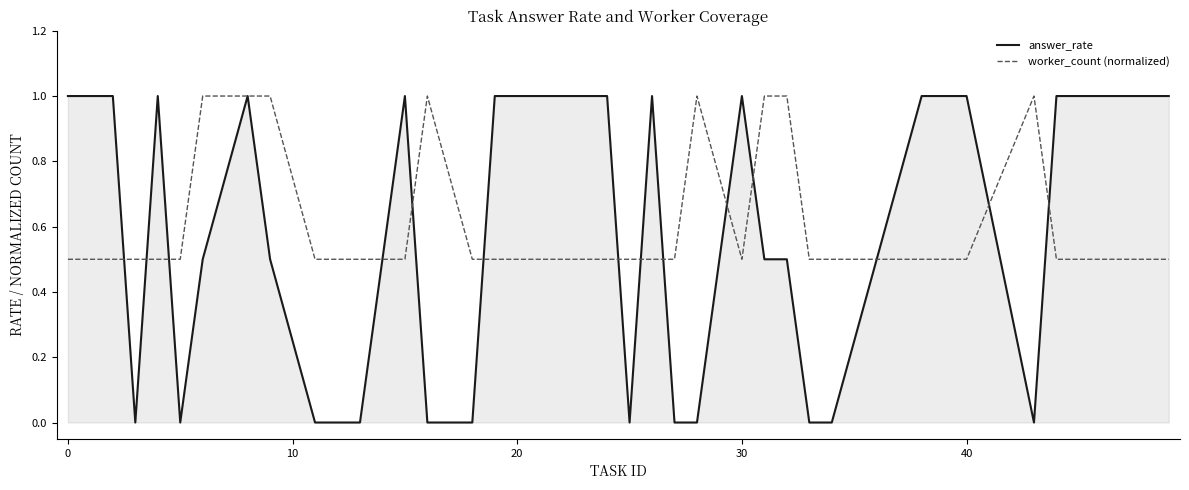

What is the difference between the maximum and minimum values in the answer_rate series?

1.0